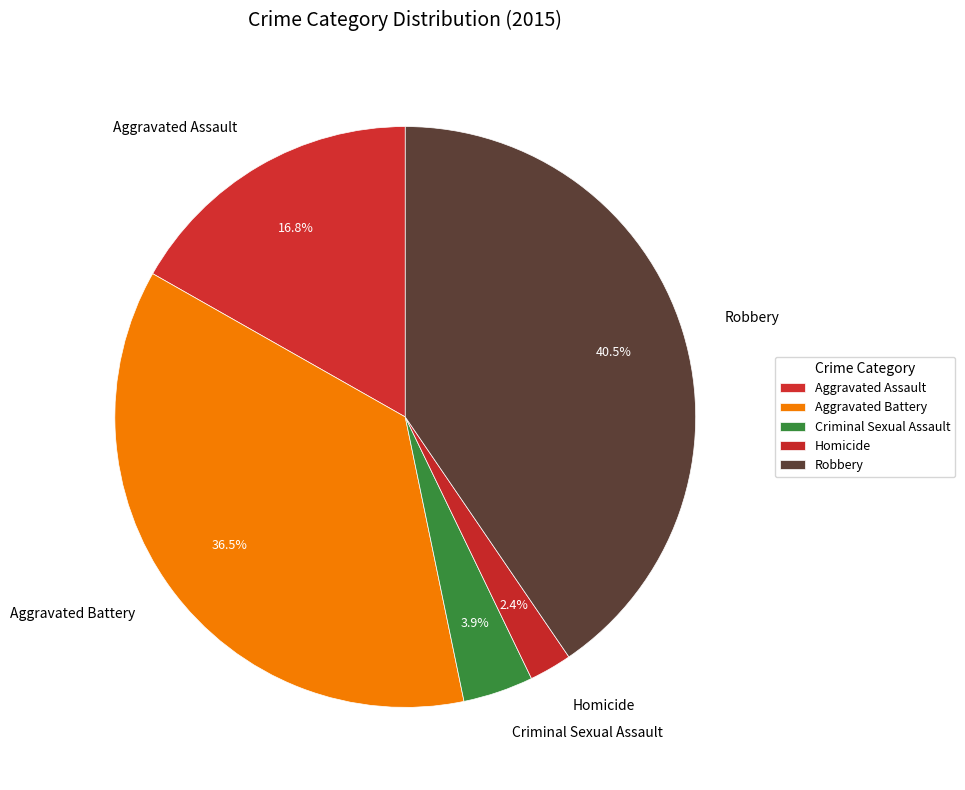

Which slice is the largest?

Robbery